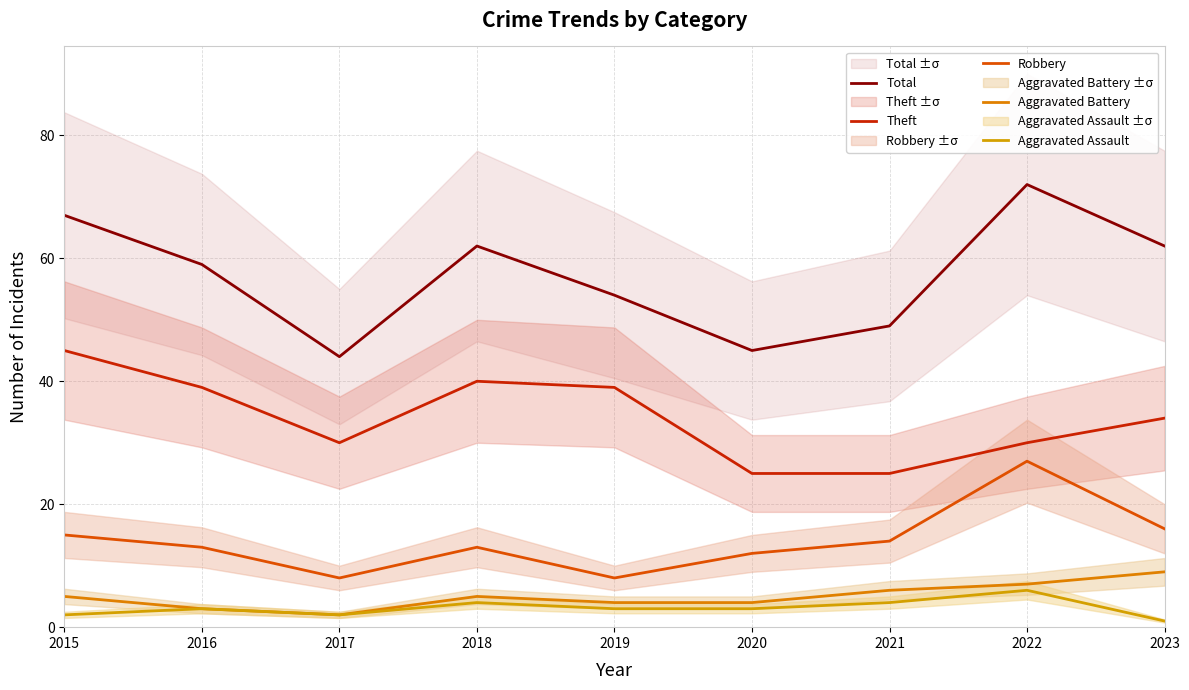

What is the highest value of the Aggravated Assault series?

6